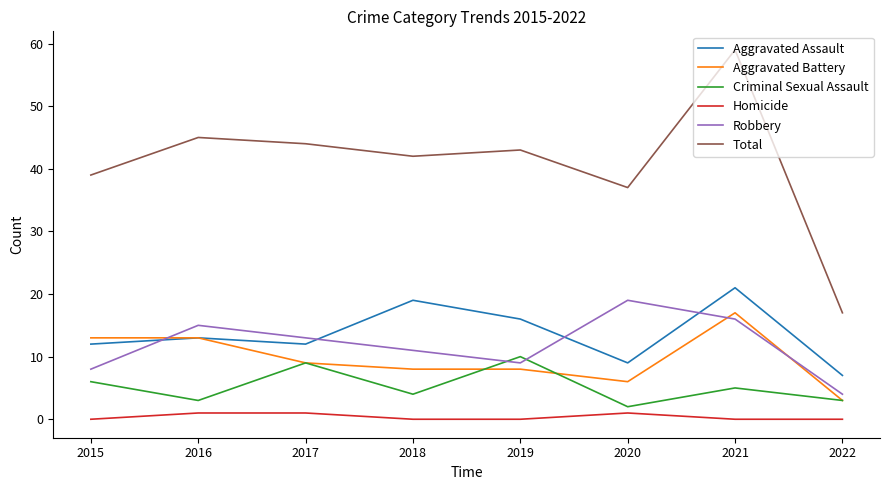

Which series has the widest spread of values?

Total